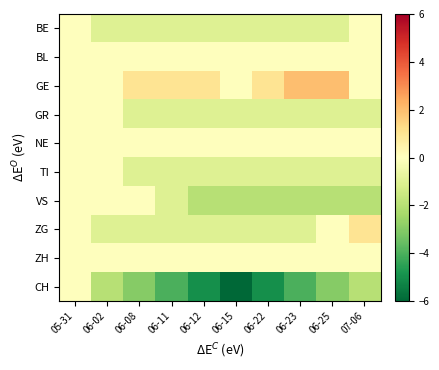

At 05-31, list the series in order from smallest to largest.

BE, BL, GE, GR, NE, TI, VS, ZG, ZH, CH